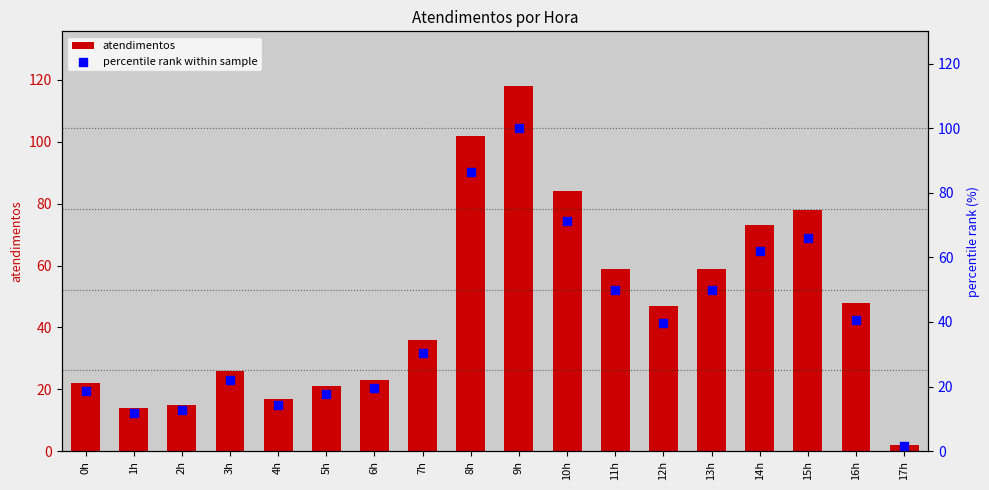

At how many categories does at least one series exceed 17?

14